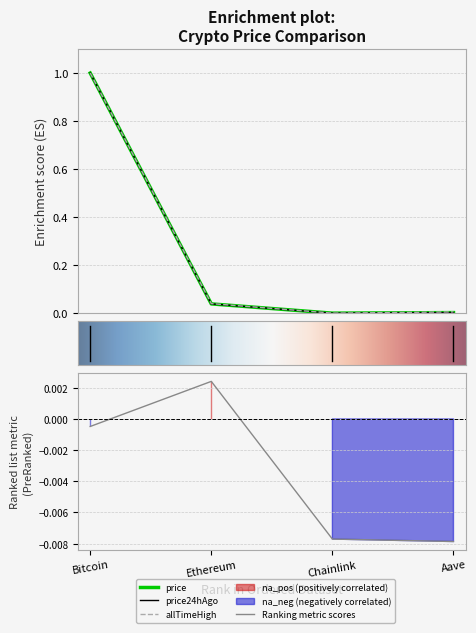

True or false: allTimeHigh has a value of 0.0 at Chainlink.

True